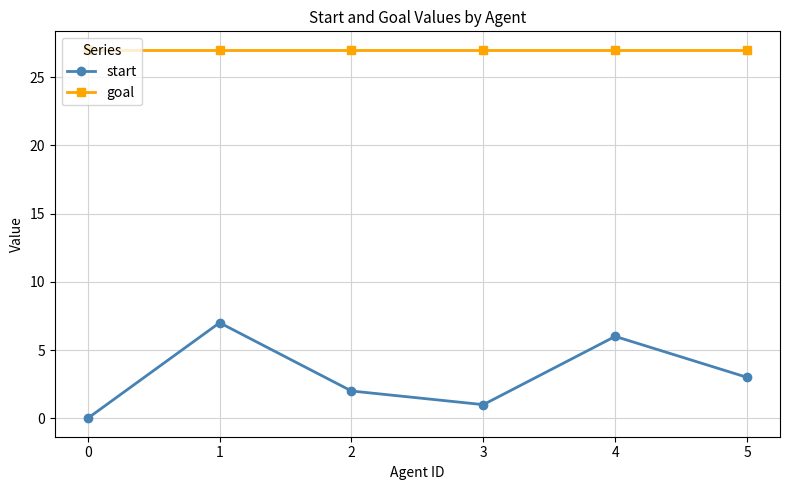

Reading right to left, list all the values displayed in this chart.

start: 5=3	4=6	3=1	2=2	1=7	0=0
goal: 5=27	4=27	3=27	2=27	1=27	0=27